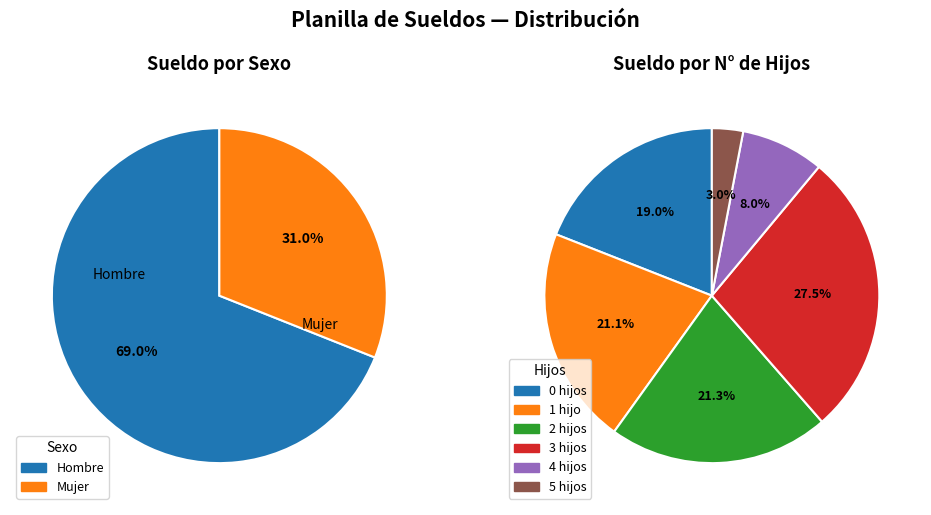

What portion of the pie excludes Mujer?

69.0%